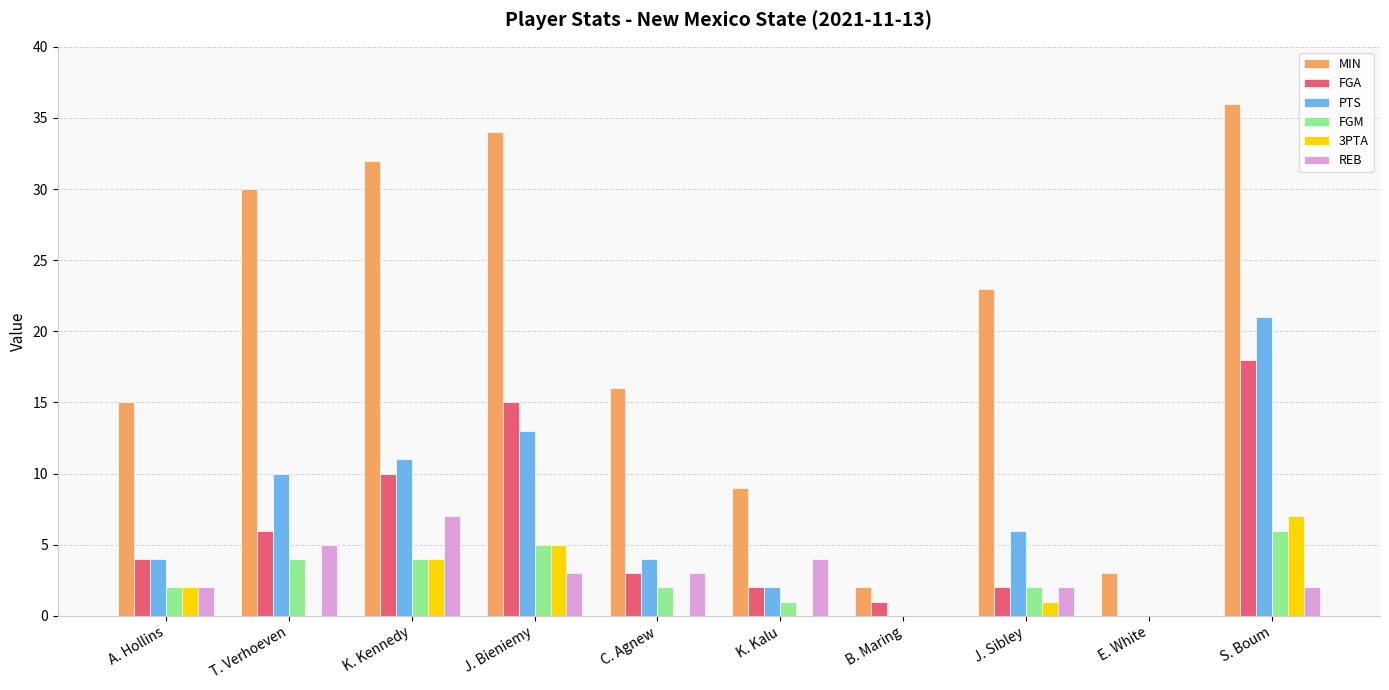

What is the total value across all series at J. Sibley?

36